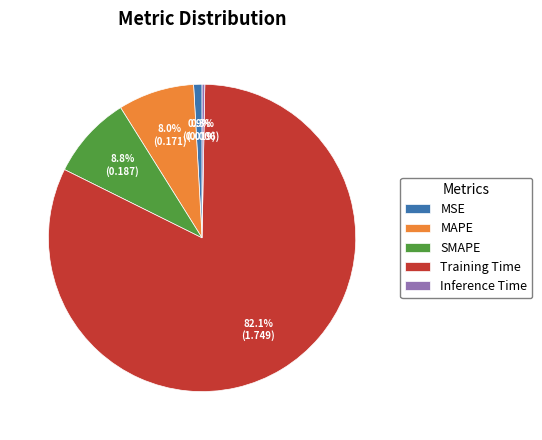

Is it true that Inference Time is 15% of the pie?

False